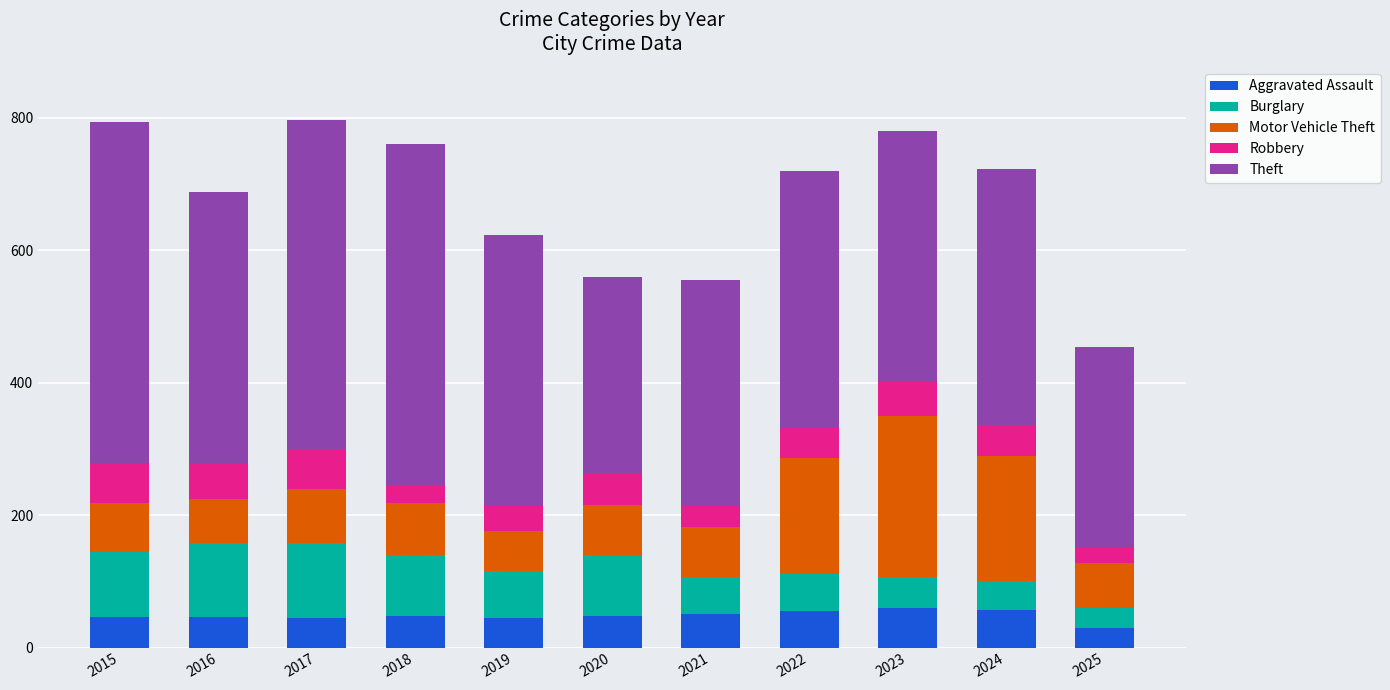

How many bars are there in total?

11